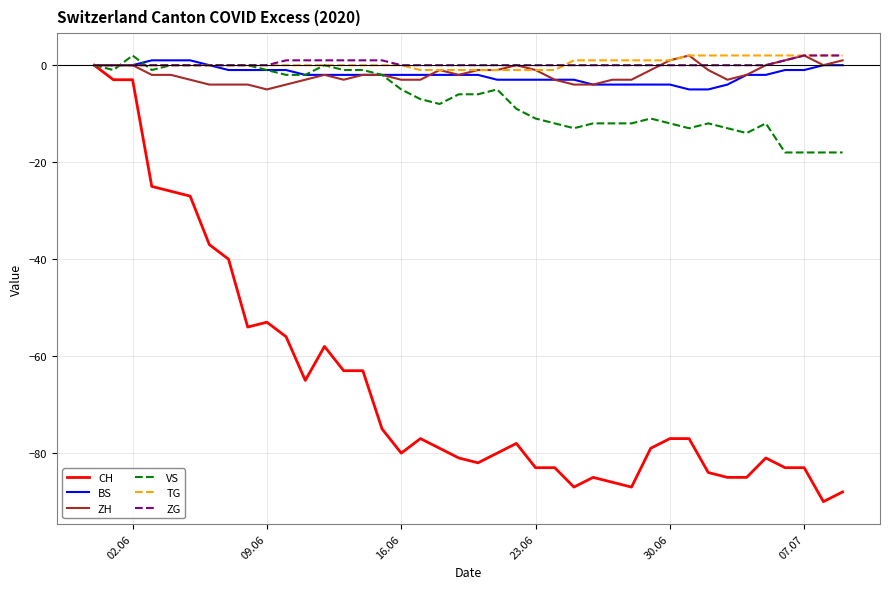

Reading left to right, extract all data points from this chart.

CH: 0	-3	-3	-25	-26	-27	-37	-40	-54	-53	-56	-65	-58	-63	-63	-75	-80	-77	-79	-81	-82	-80	-78	-83	-83	-87	-85	-86	-87	-79	-77	-77	-84	-85	-85	-81	-83	-83	-90	-88
BS: 0	0	0	1	1	1	0	-1	-1	-1	-1	-2	-2	-2	-2	-2	-2	-2	-2	-2	-2	-3	-3	-3	-3	-3	-4	-4	-4	-4	-4	-5	-5	-4	-2	-2	-1	-1	0	0
ZH: 0	0	0	-2	-2	-3	-4	-4	-4	-5	-4	-3	-2	-3	-2	-2	-3	-3	-1	-2	-1	-1	0	-1	-3	-4	-4	-3	-3	-1	1	2	-1	-3	-2	0	1	2	0	1
VS: 0	-1	2	-1	0	0	0	0	0	-1	-2	-2	0	-1	-1	-2	-5	-7	-8	-6	-6	-5	-9	-11	-12	-13	-12	-12	-12	-11	-12	-13	-12	-13	-14	-12	-18	-18	-18	-18
TG: 0	0	0	0	0	0	0	0	0	0	0	0	0	0	0	0	0	-1	-1	-1	-1	-1	-1	-1	-1	1	1	1	1	1	1	2	2	2	2	2	2	2	2	2
ZG: 0	0	0	0	0	0	0	0	0	0	1	1	1	1	1	1	0	0	0	0	0	0	0	0	0	0	0	0	0	0	0	0	0	0	0	0	1	2	2	2